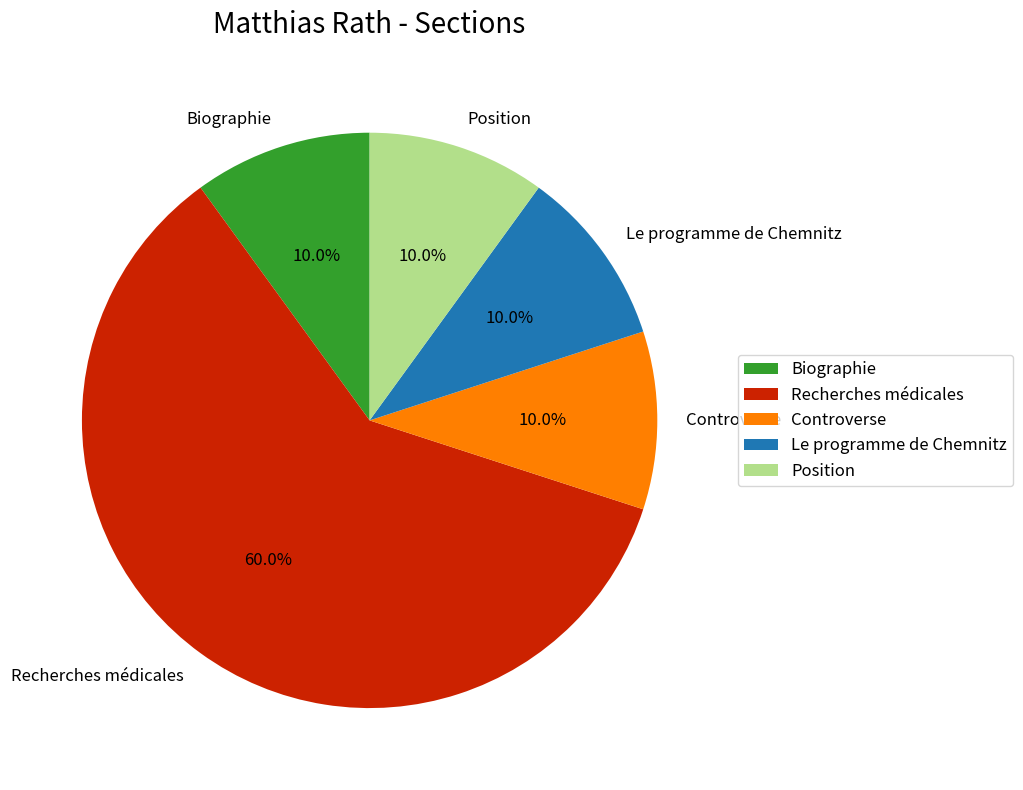

True or false: Recherches médicales accounts for 67% of the total.

False